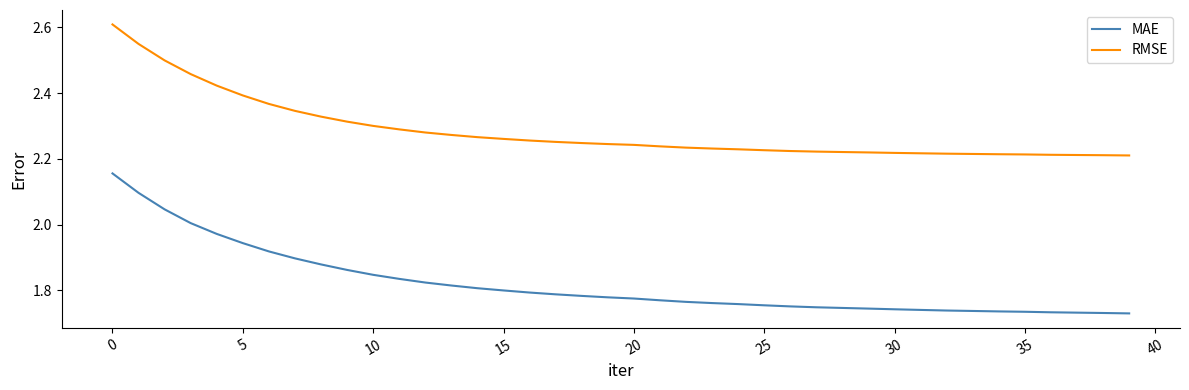

Which series has the largest range (max minus min)?

MAE